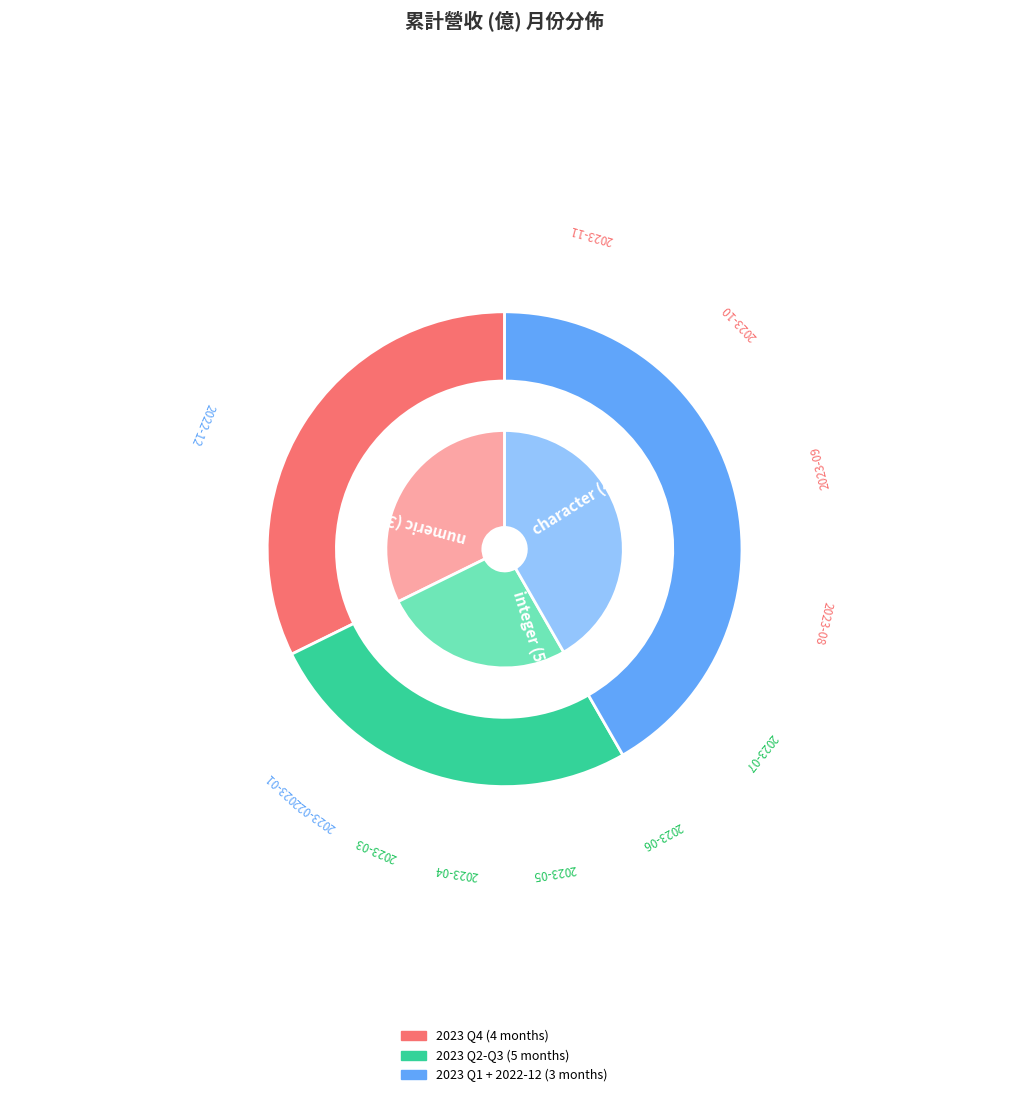

What is the largest slice in the pie chart?

2022-12